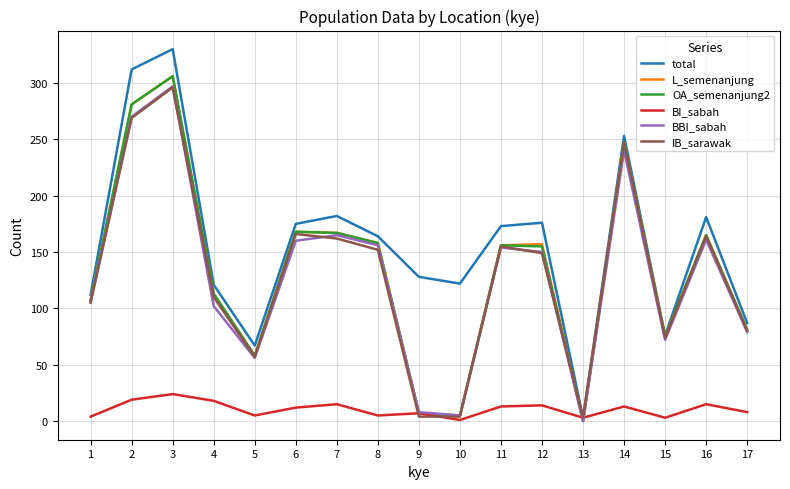

True or false: OA_semenanjung2 has more than 0 points higher than both neighbors.

True